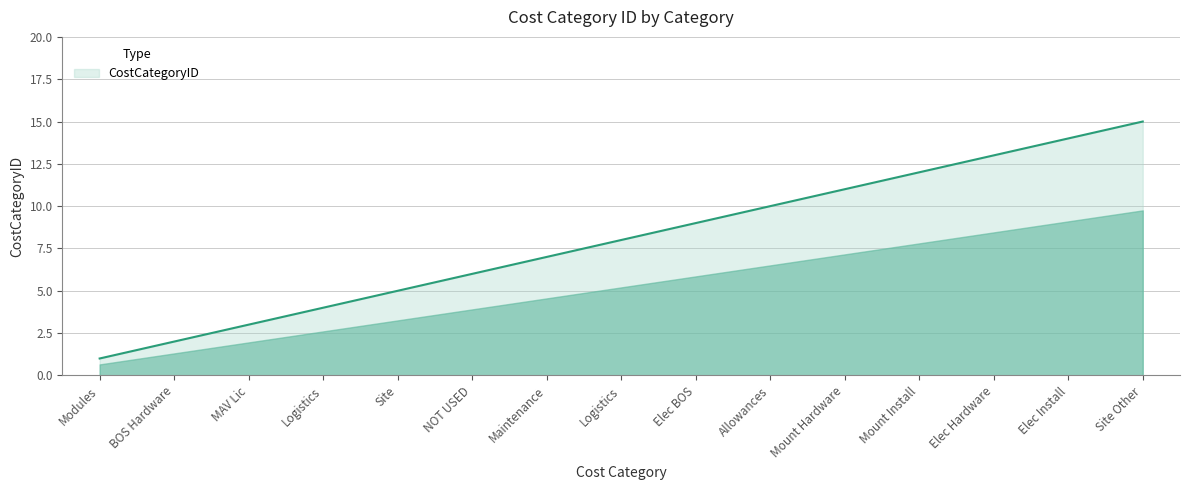

How many lines are shown in the chart?

1